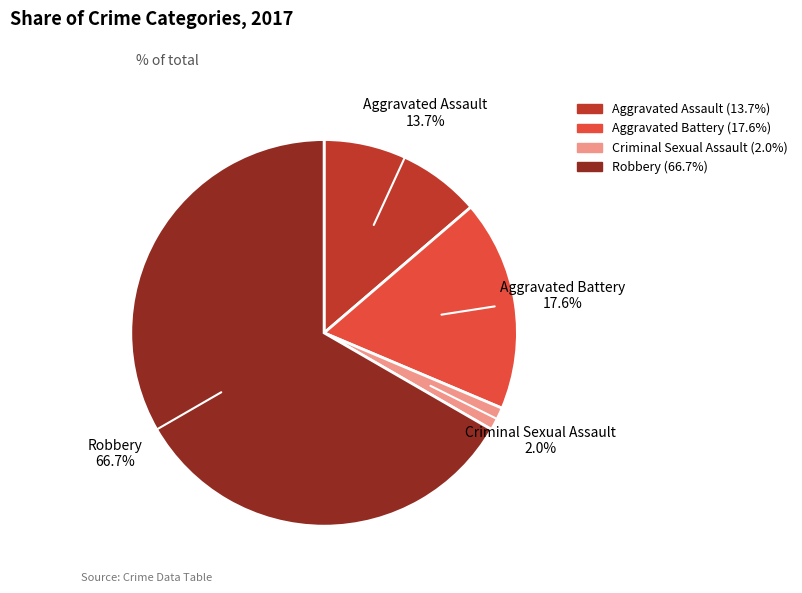

The Robbery slice represents 67% of the pie. True or false?

True